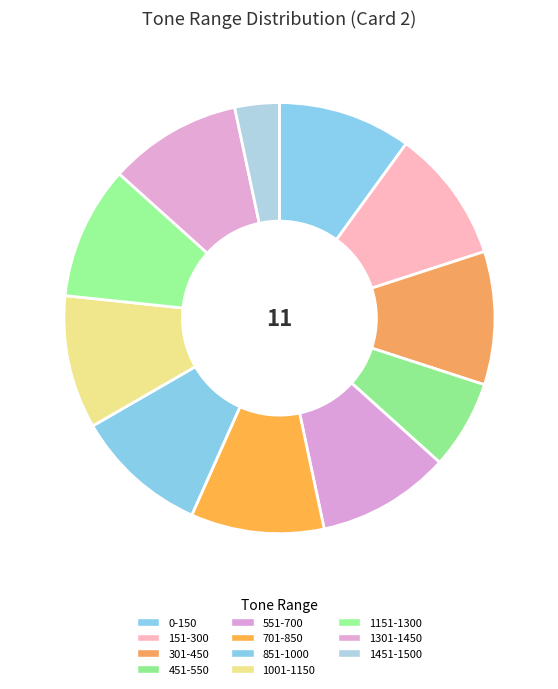

True or false: 1001-1150 accounts for 20% of the total.

False